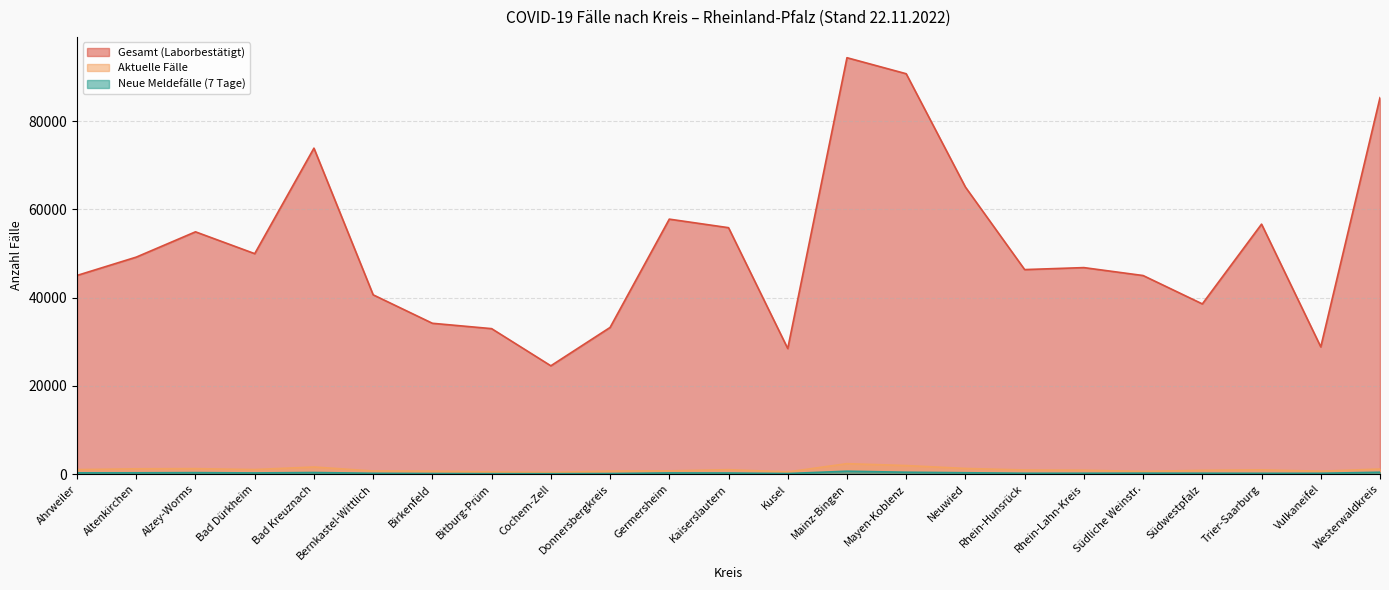

What is the sum of the Aktuelle Fälle values at Cochem-Zell and Südliche Weinstr.?

994